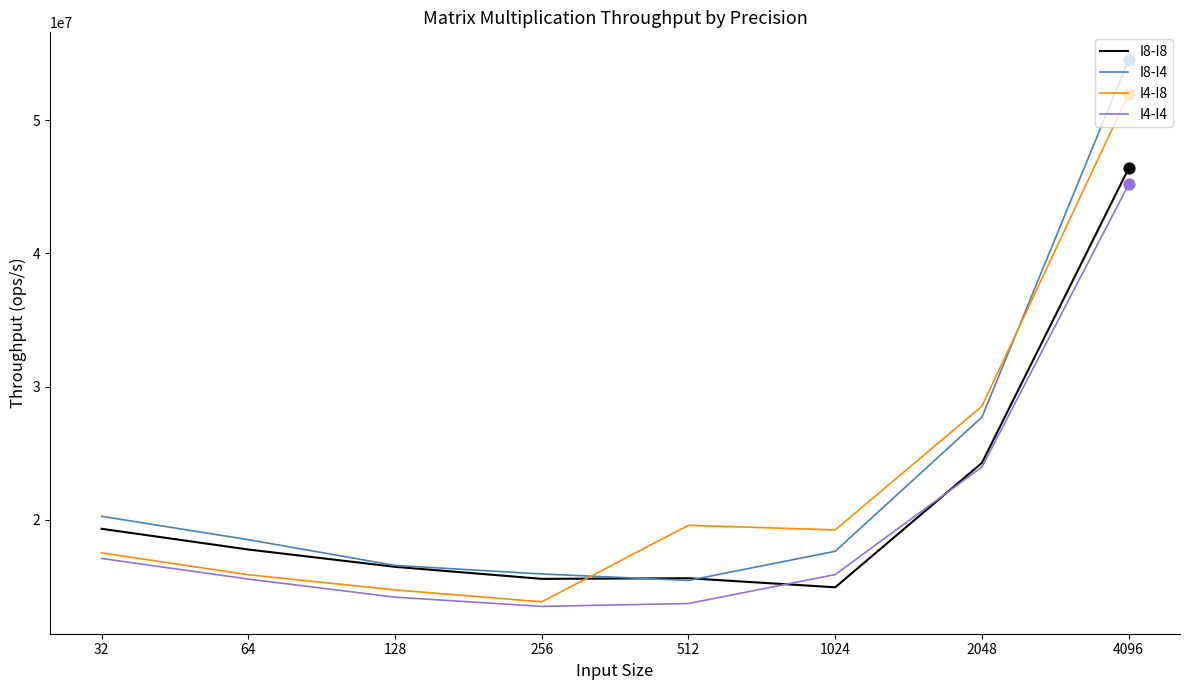

Which series has the largest range (max minus min)?

I8-I4